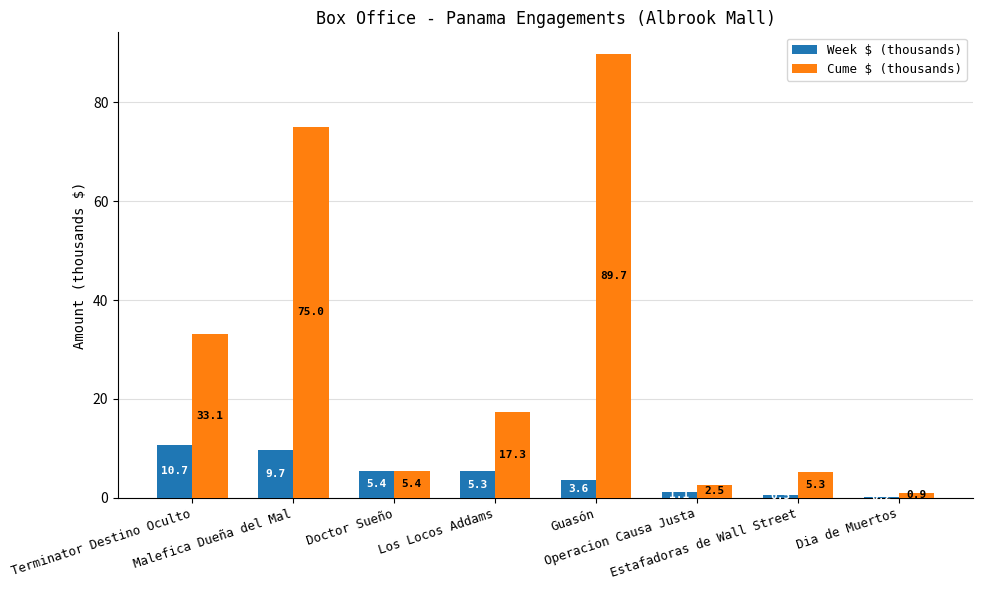

How many values in the Week $ (thousands) series exceed 5?

4